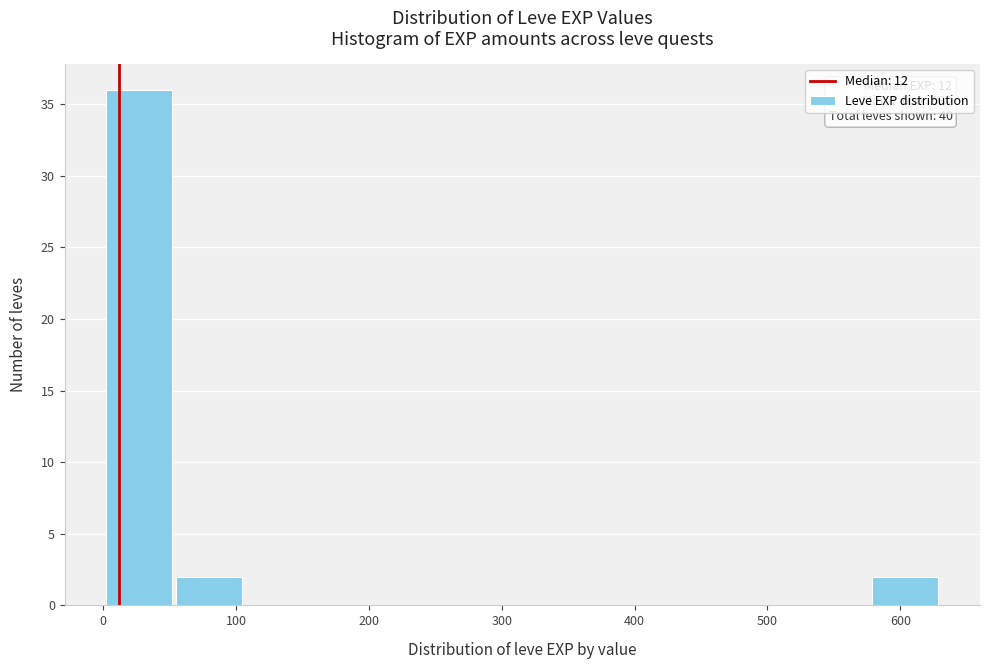

Over which range of the x-axis is the bar tallest?

0 to 50